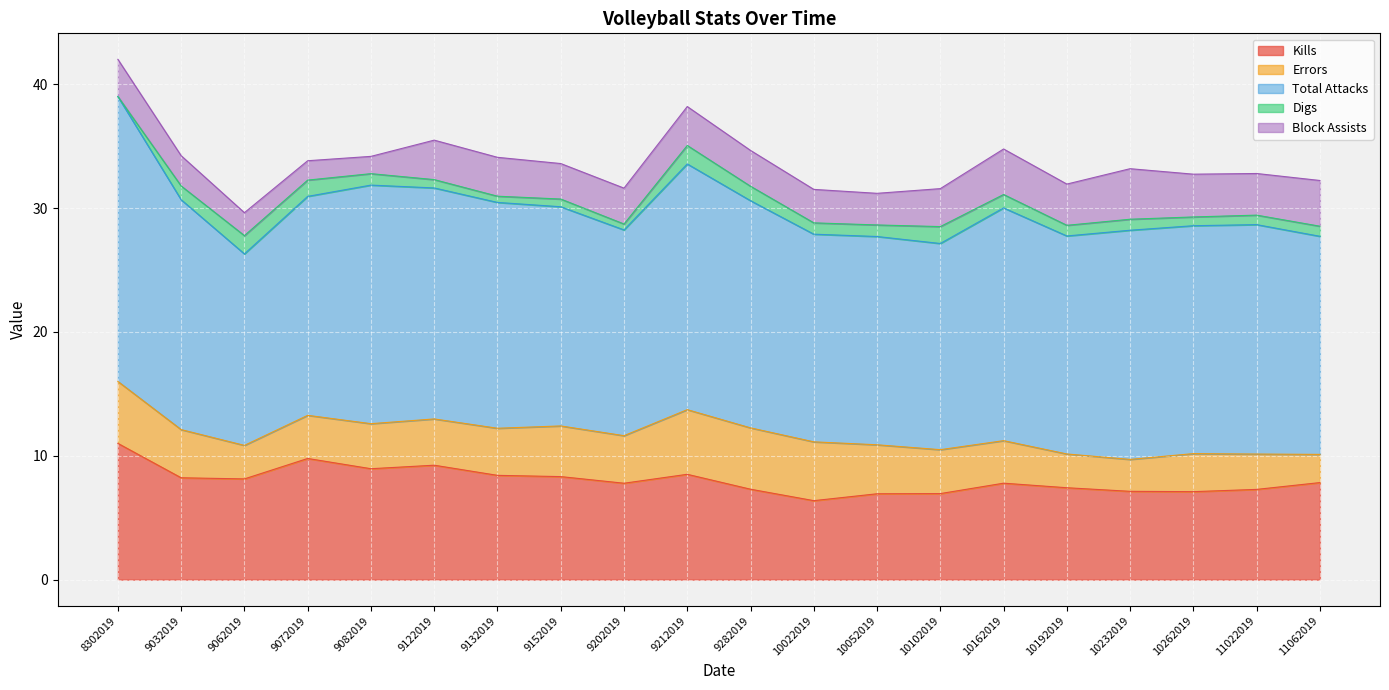

Which label corresponds to the largest value in the chart?

8302019